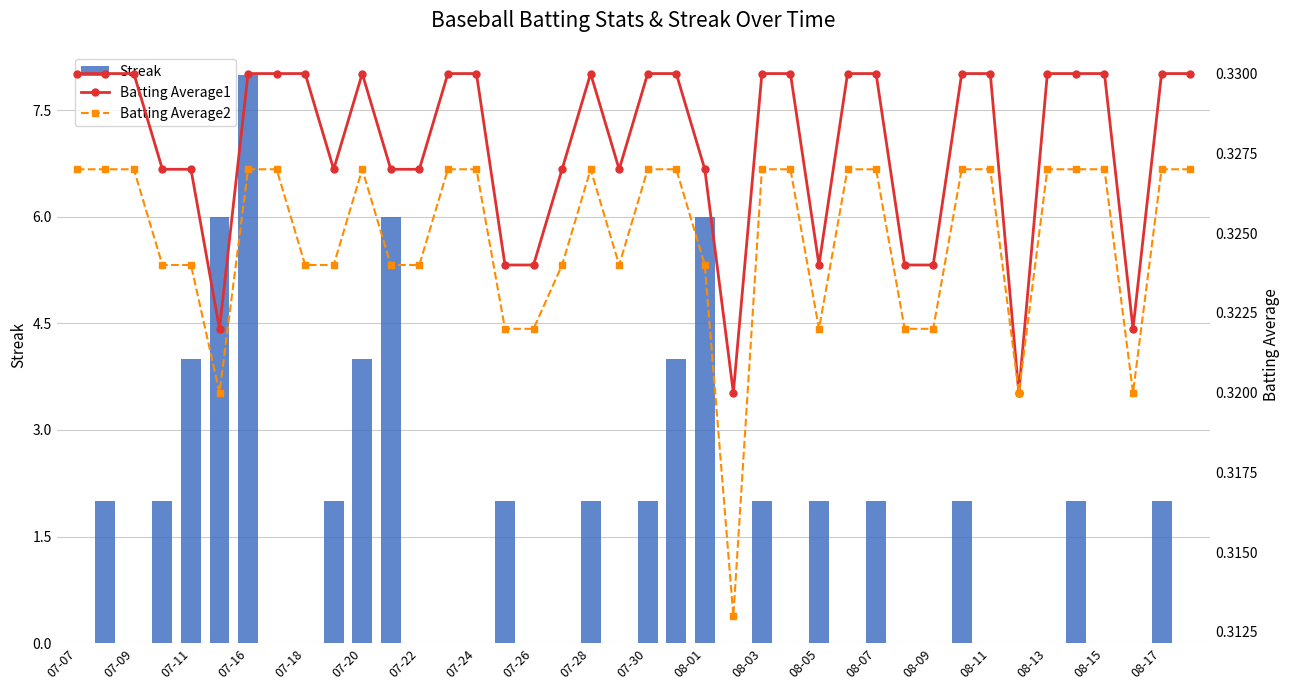

How many Batting Average1 values are between 0 and 1?

40